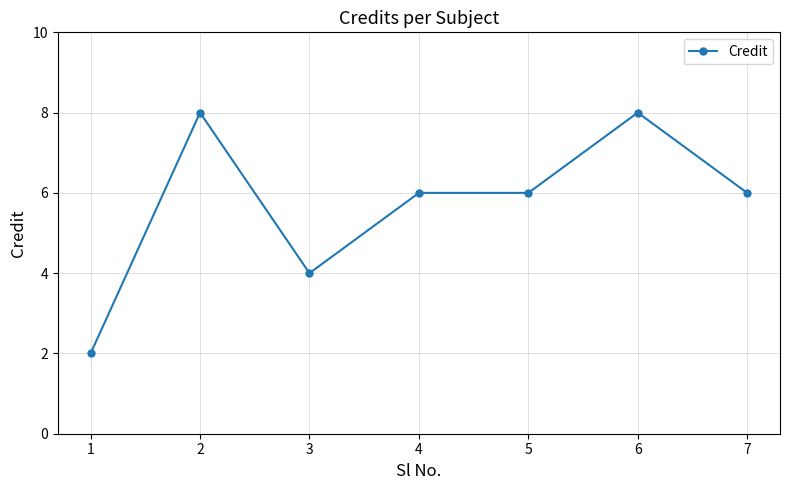

What is the value of the 5th point from the left?

6